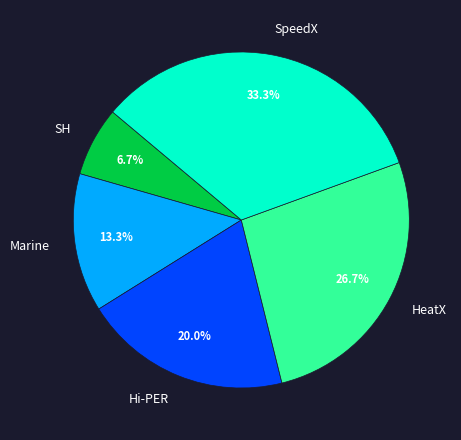

Which slice is the largest?

SpeedX